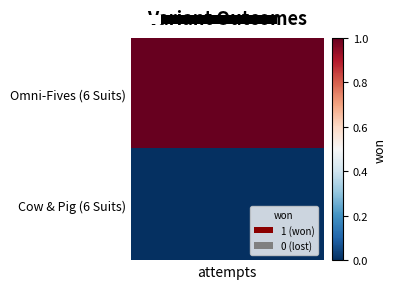

What is the maximum value shown in the chart?

1